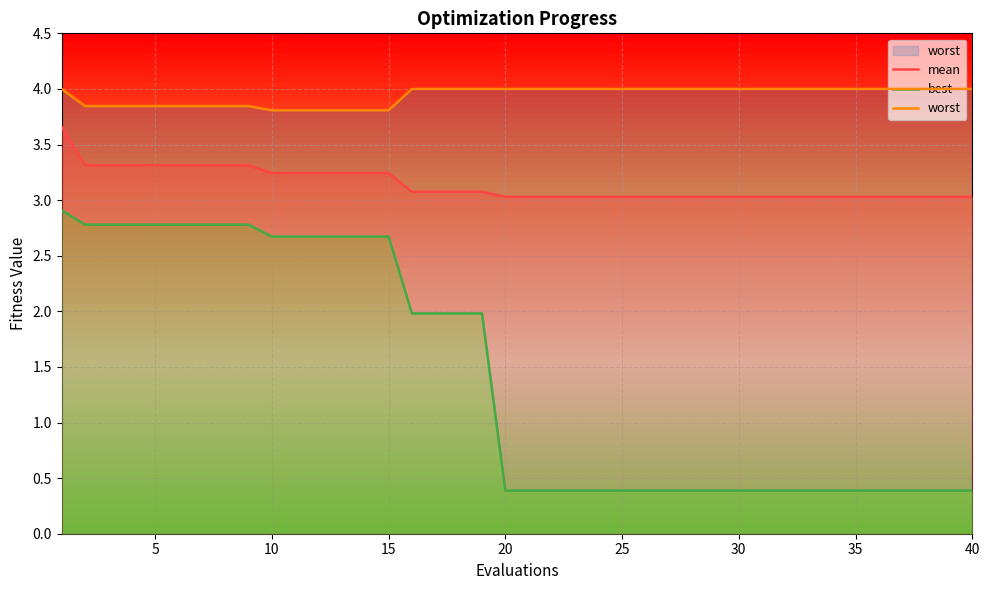

Count the number of categories in the chart.

40